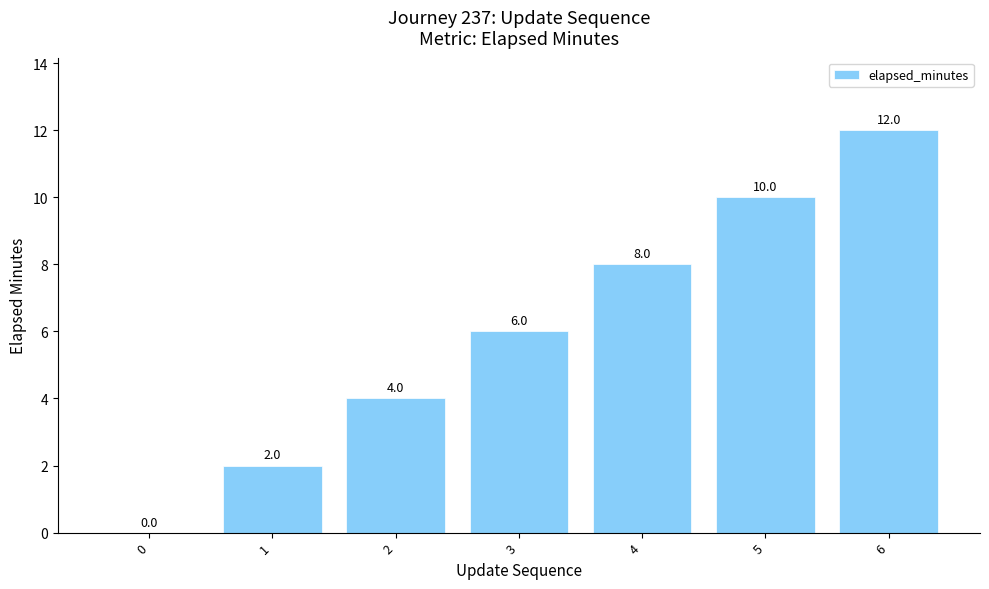

Reading right to left, extract all data points from this chart.

12	10	8	6	4	2	0